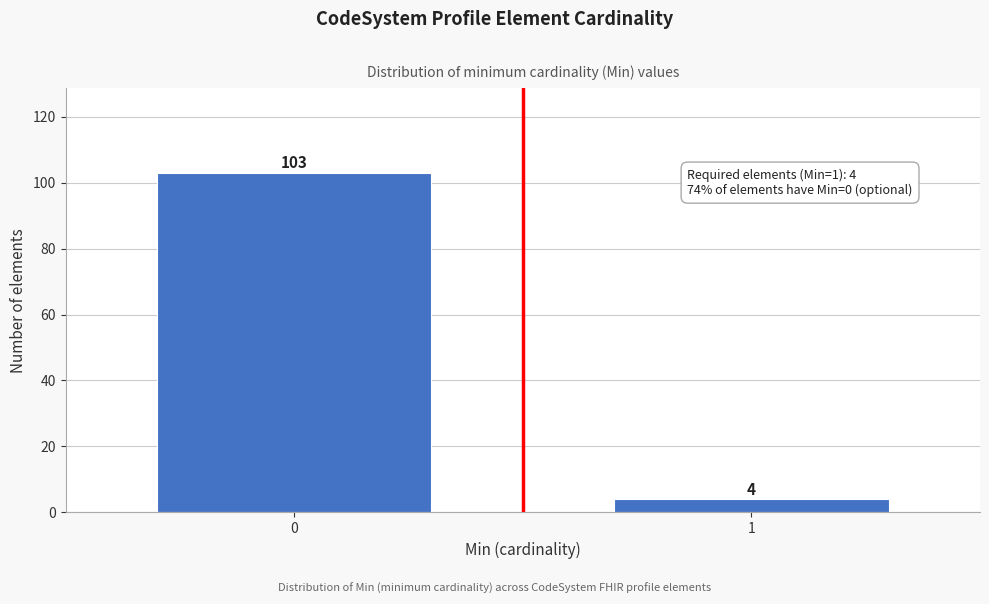

Reading left to right, what are all the values shown in this chart?

0=103	1=4